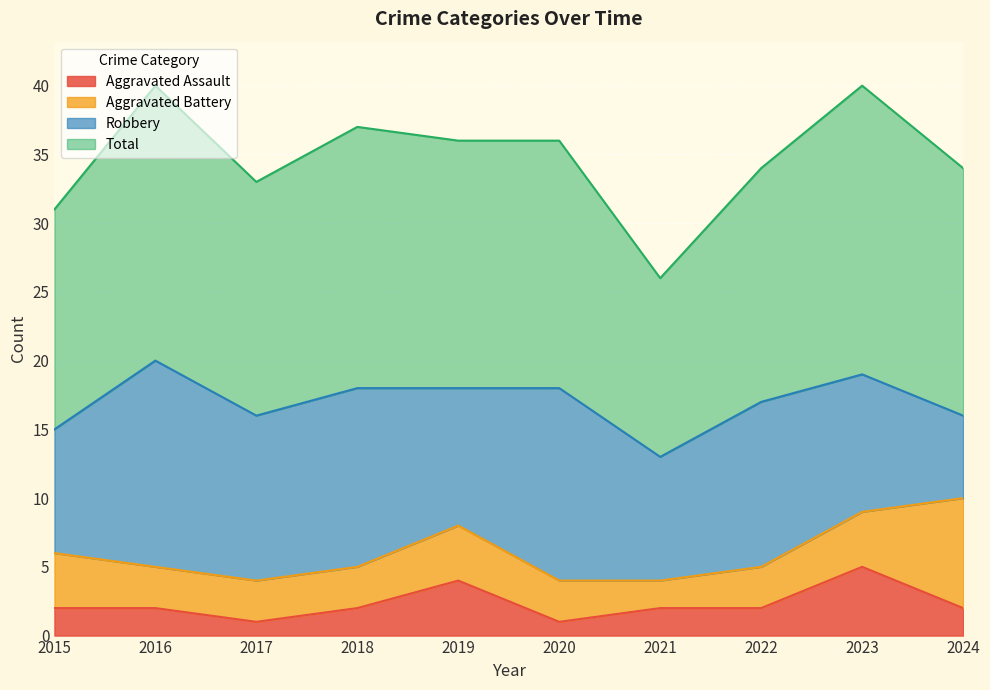

Count the number of categories in the chart.

10